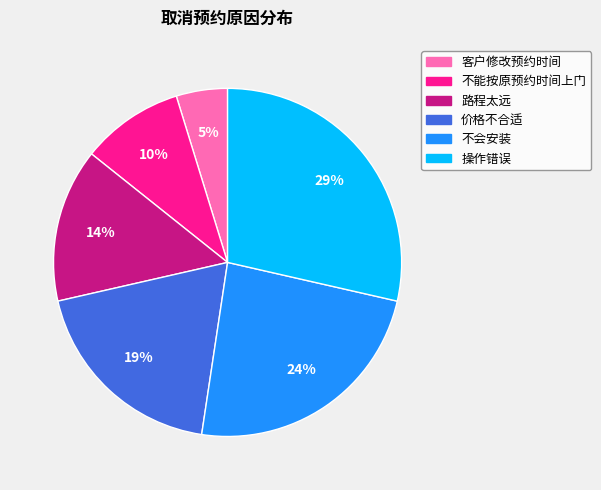

Does any single category account for the majority?

No